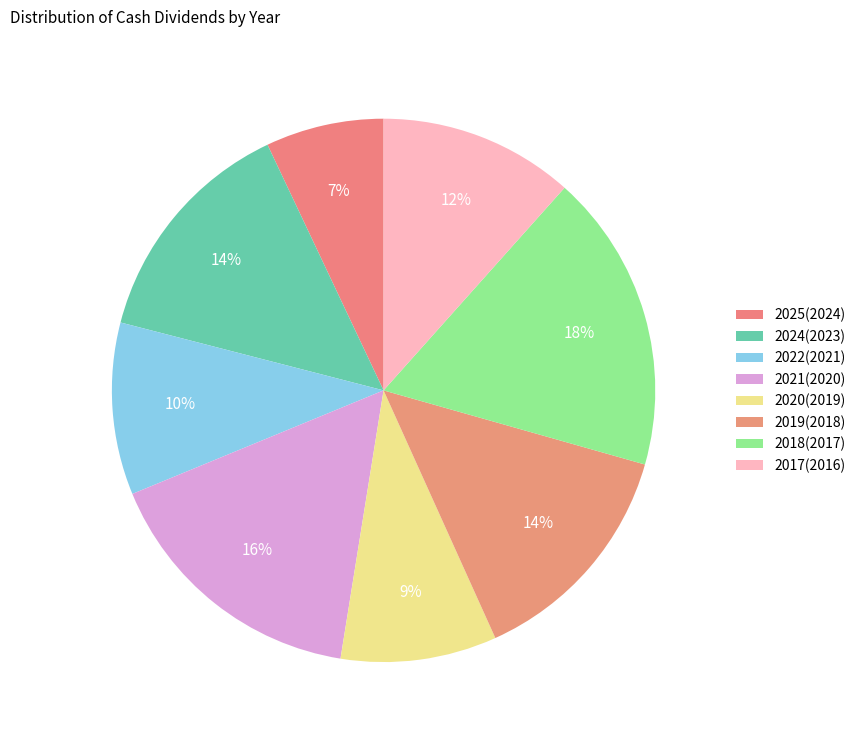

To the nearest percent, what is the difference between the largest and smallest slice percentages?

11%